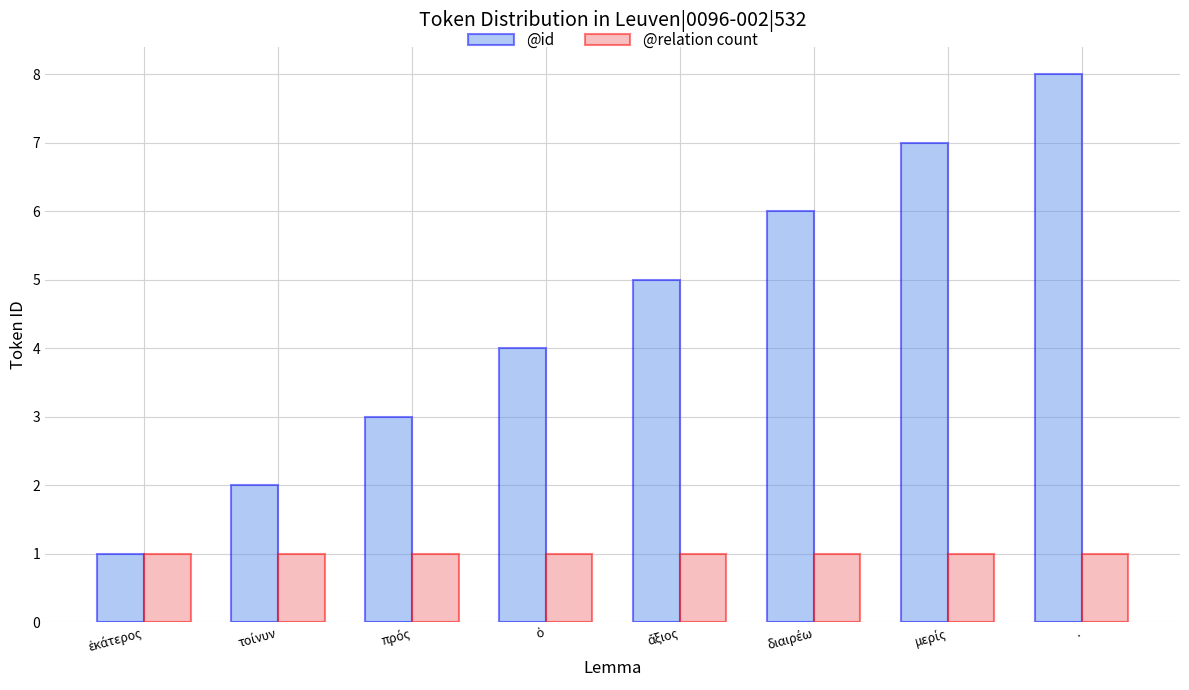

Which series has the largest total across all categories?

@id